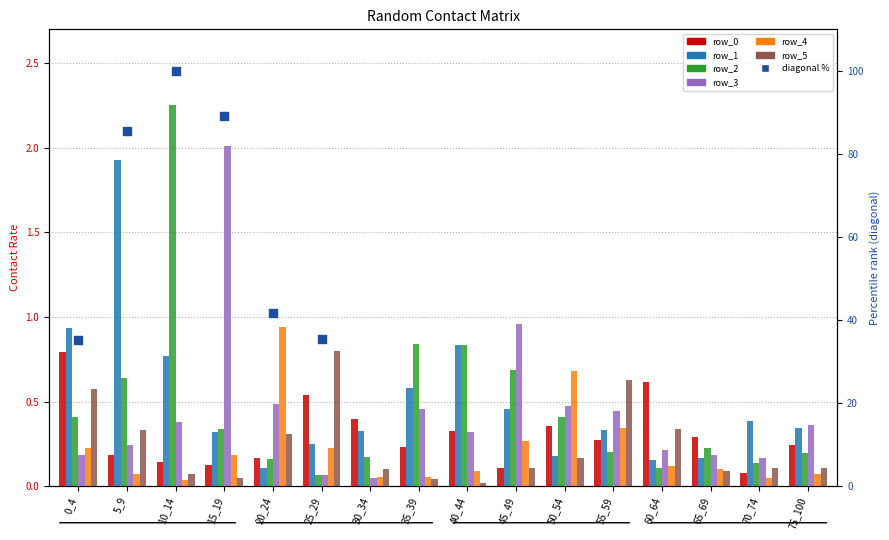

At which category is the sum across all series the highest?

10_14